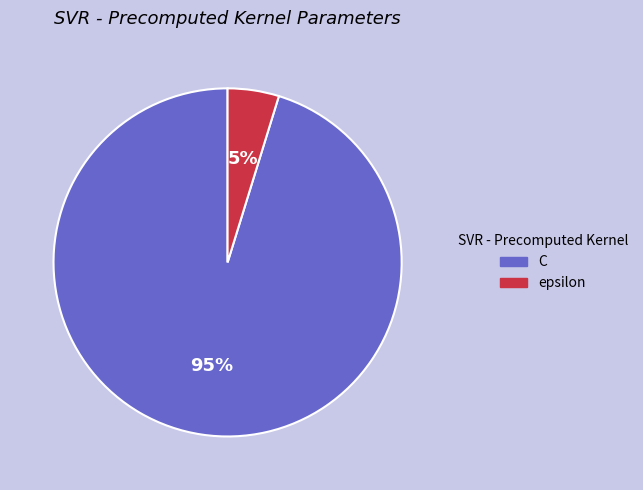

What is the largest slice in the pie chart?

C